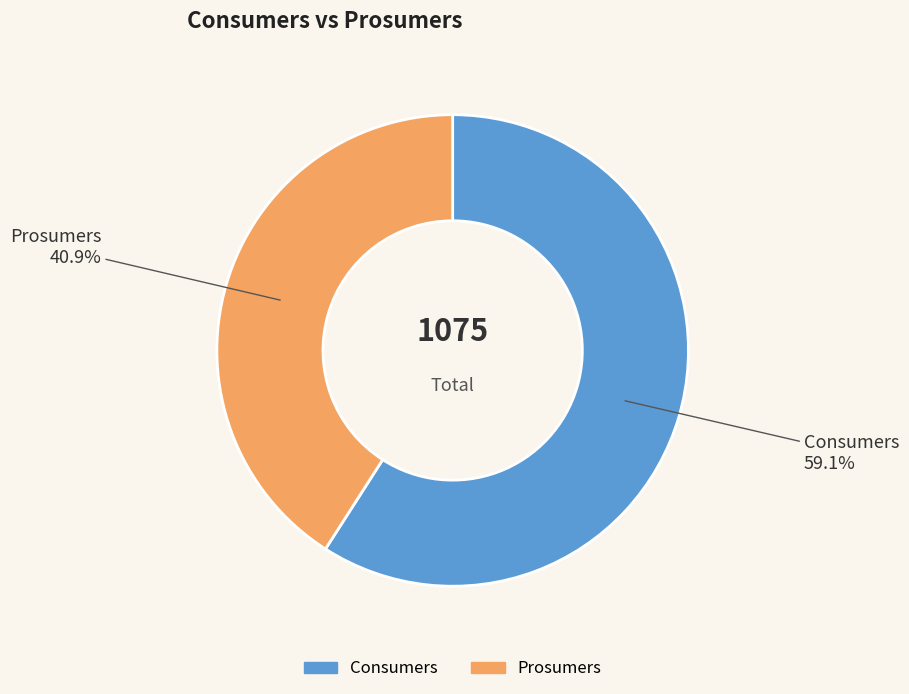

Which has a higher value, Prosumers or Consumers?

Consumers